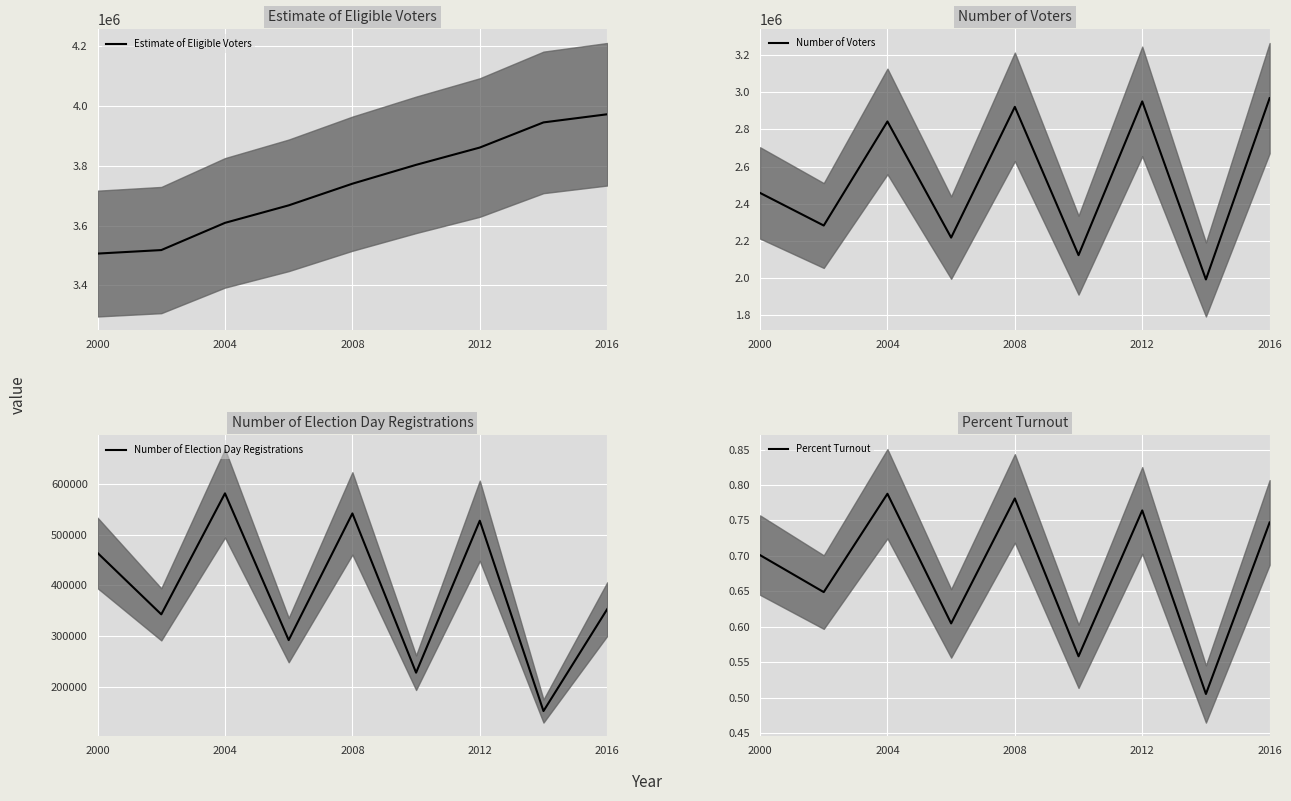

Rank the series by their maximum value, from lowest to highest.

Percent Turnout, Number of Election Day Registrations, Number of Voters, Estimate of Eligible Voters